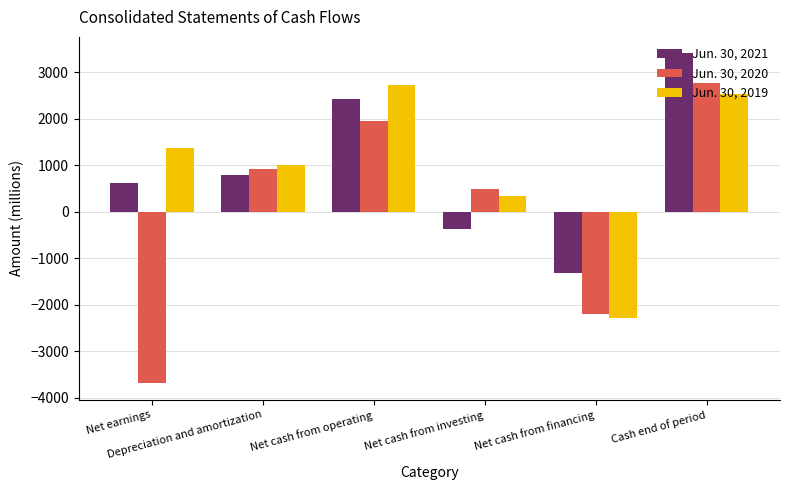

Reading left to right, what are all the values shown in this chart?

Jun. 30, 2021: Net earnings=612	Depreciation and amortization=783	Net cash from operating=2429	Net cash from investing=-378	Net cash from financing=-1317	Cash end of period=3407
Jun. 30, 2020: Net earnings=-3693	Depreciation and amortization=913	Net cash from operating=1960	Net cash from investing=493	Net cash from financing=-2200	Cash end of period=2771
Jun. 30, 2019: Net earnings=1365	Depreciation and amortization=1000	Net cash from operating=2722	Net cash from investing=338	Net cash from financing=-2293	Cash end of period=2531